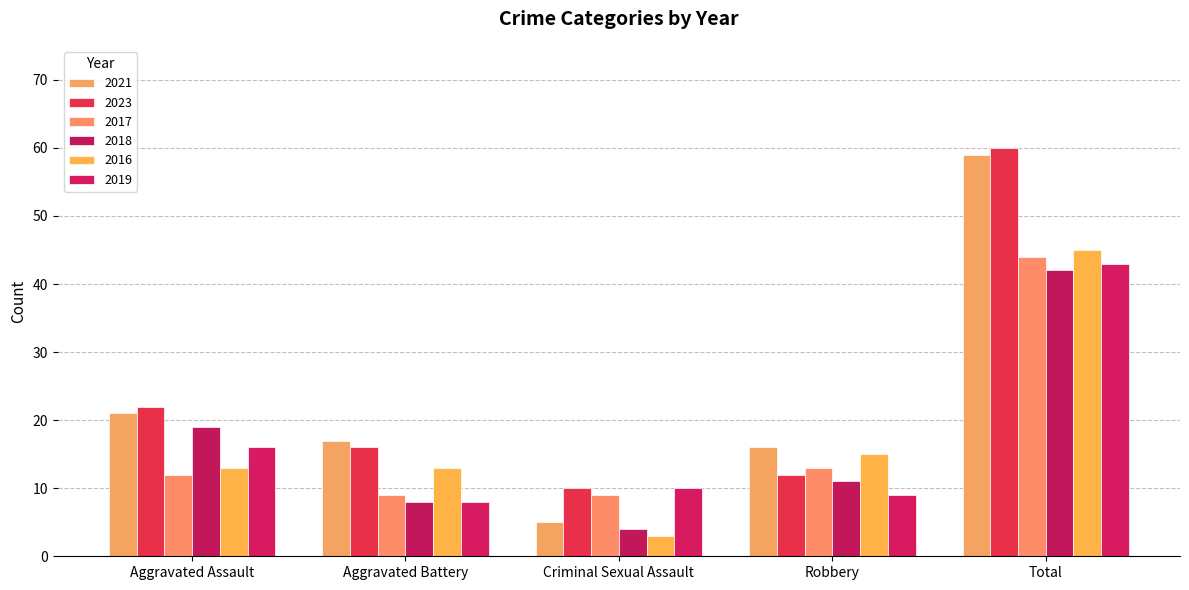

What is the total value across all series at Criminal Sexual Assault?

41